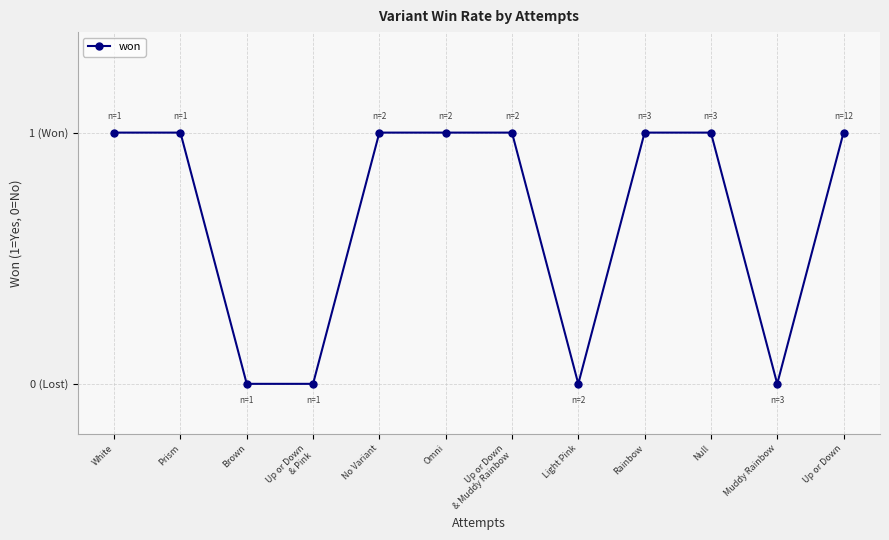

How many interior local valleys (lower than both neighbors) does the data have?

2